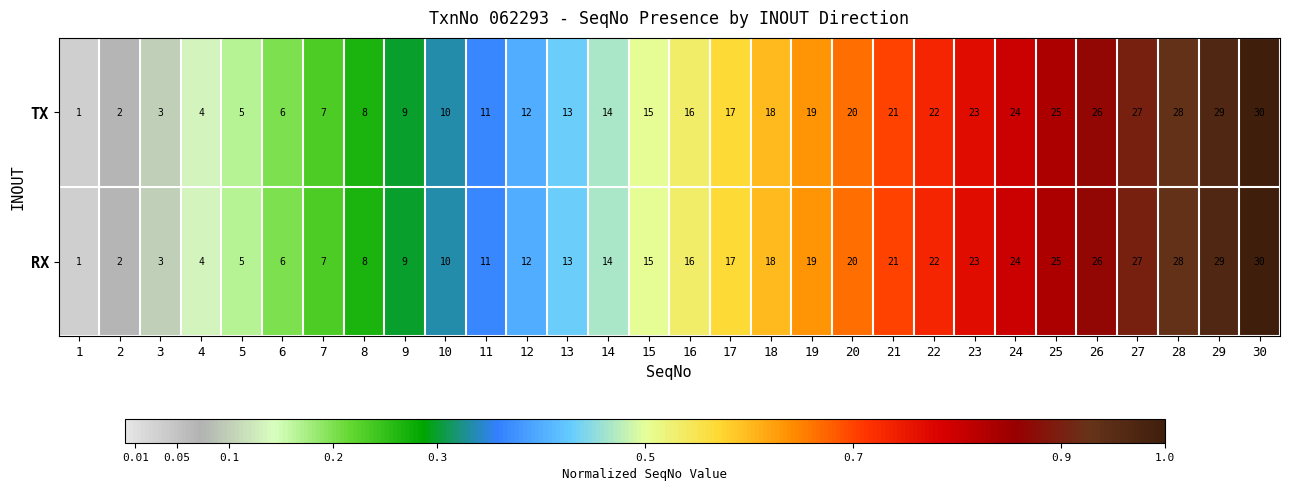

At which label is RX closest to 15?

15